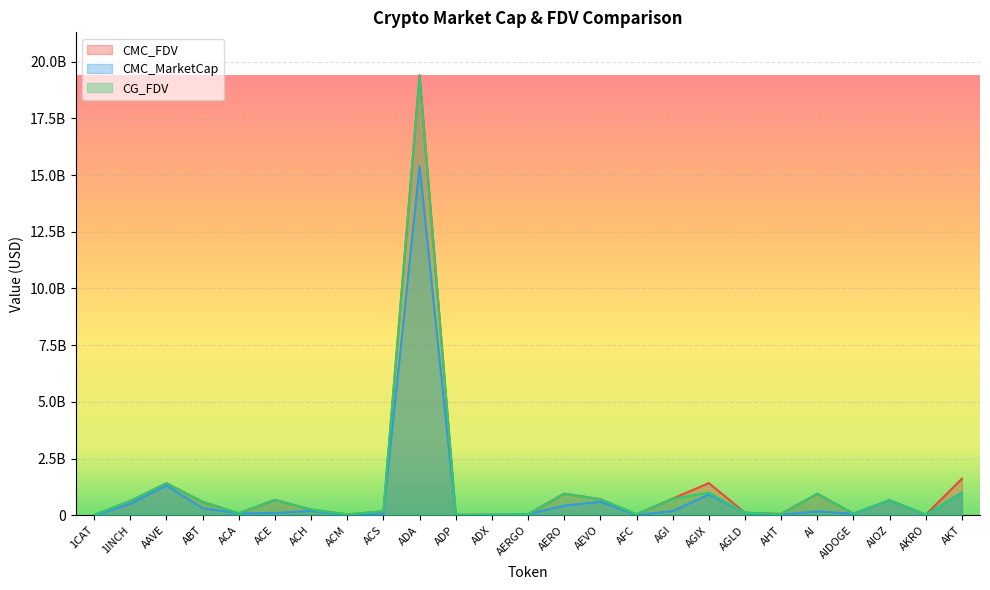

What is the value of the CMC_MarketCap point at the 17th from the left?

189773100.3